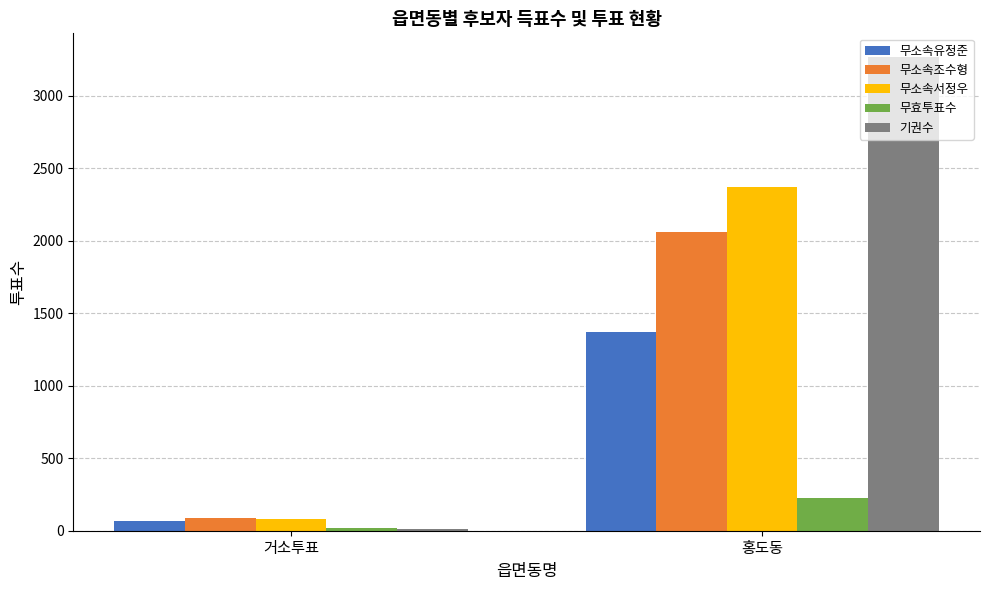

How many bars are there in total?

10